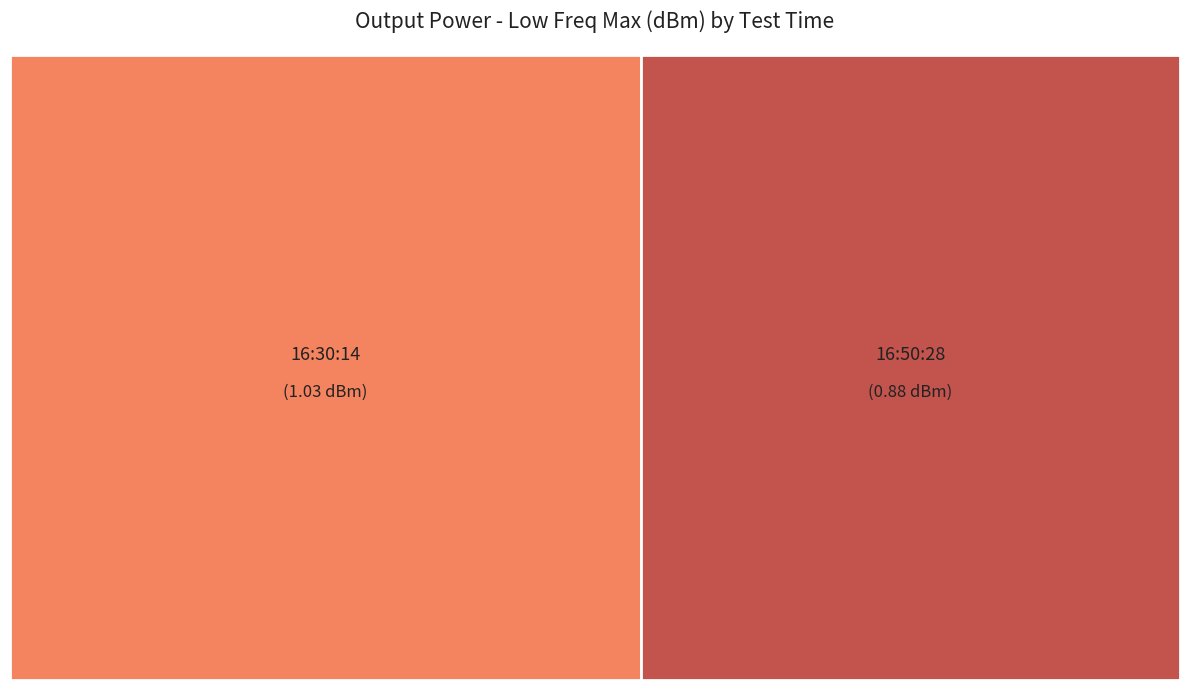

What is the change in value from 16:30:14 to 16:50:28?

-0.2